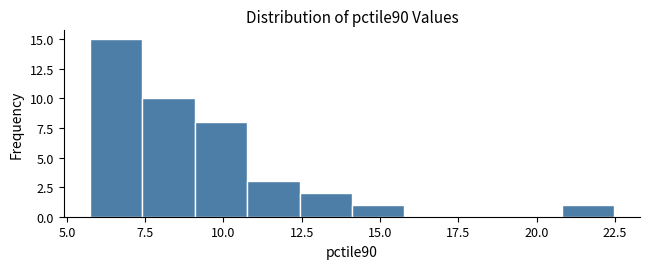

Read against the x-axis, roughly where is the centre of the tallest bar?

6.5